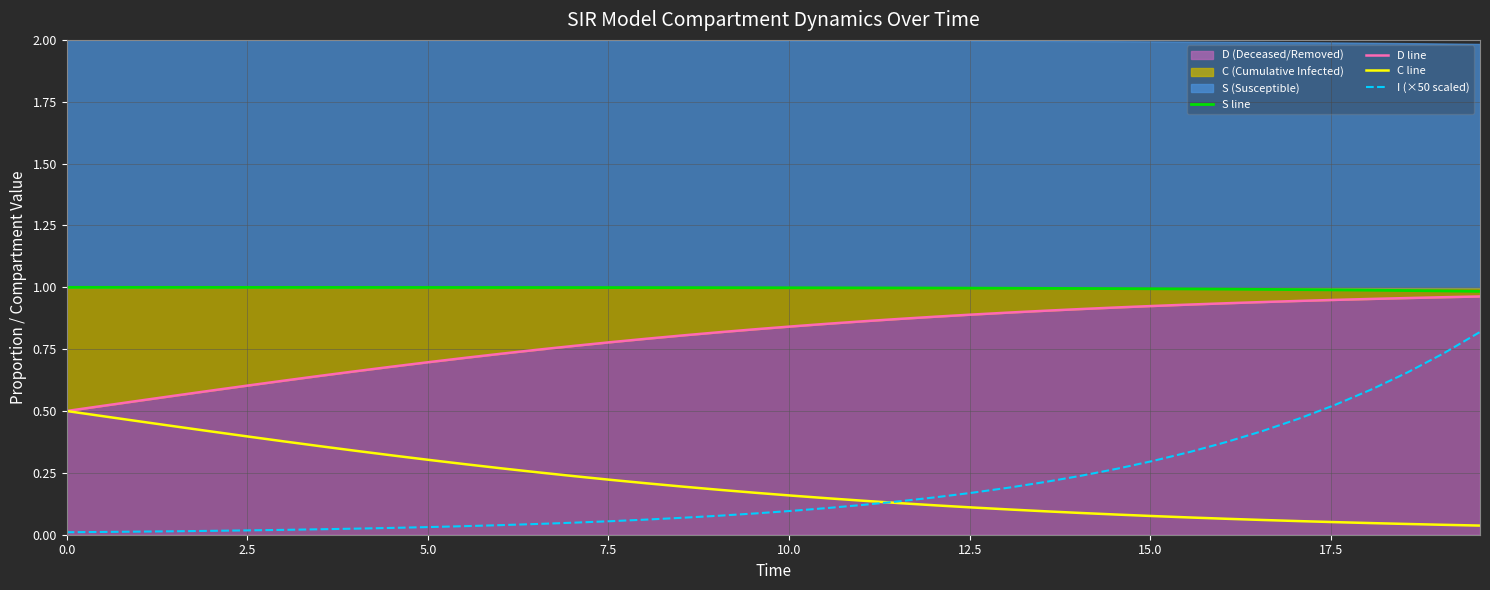

What is the label of the 7th point from the left?

15.0